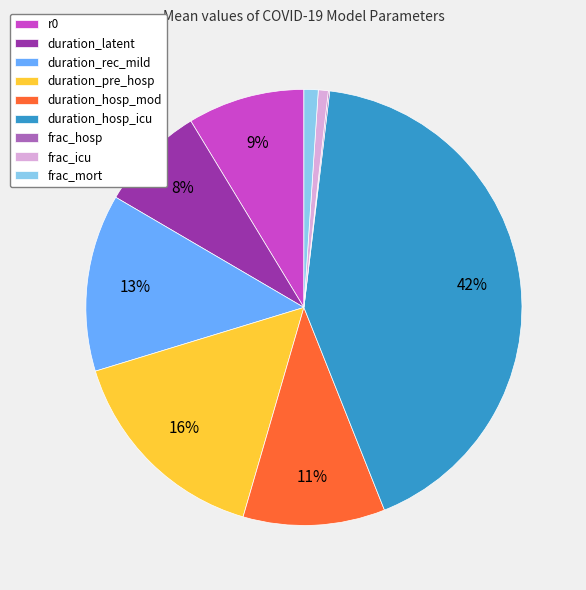

What percentage is the duration_pre_hosp slice, to the nearest percent?

16%